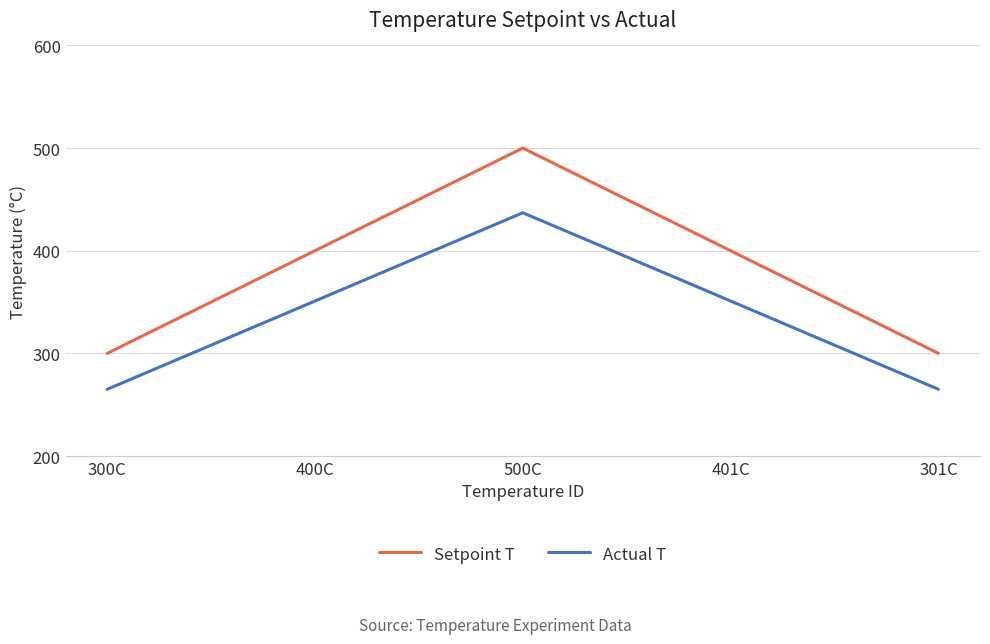

What is the smallest value displayed?

265